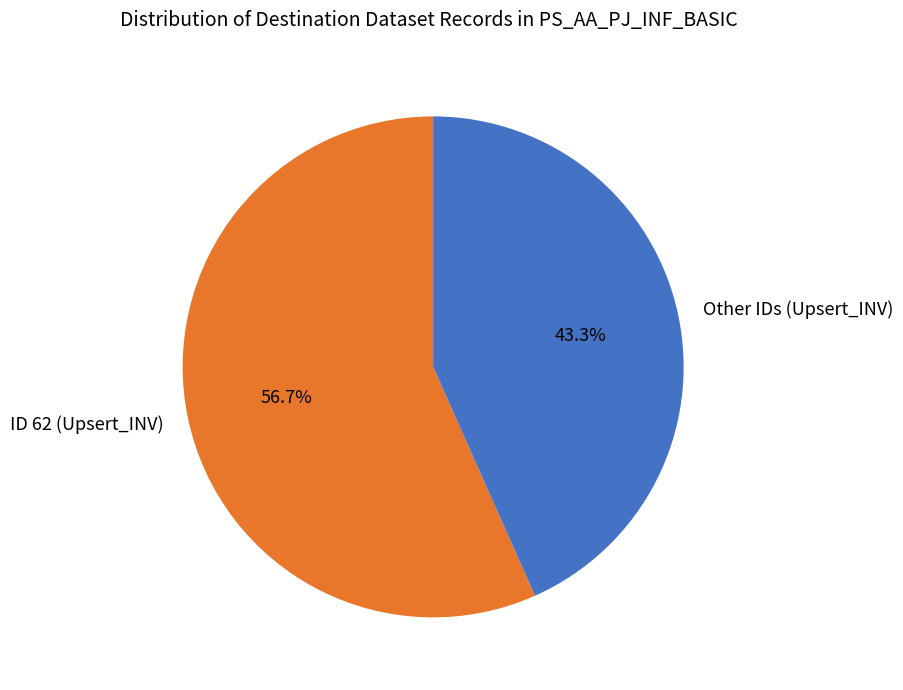

Rank the categories by value from lowest to highest.

Other IDs (Upsert_INV), ID 62 (Upsert_INV)